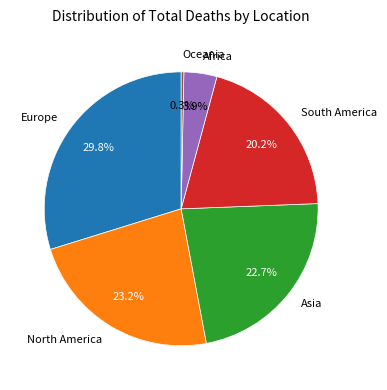

How many slices are in this pie chart?

6